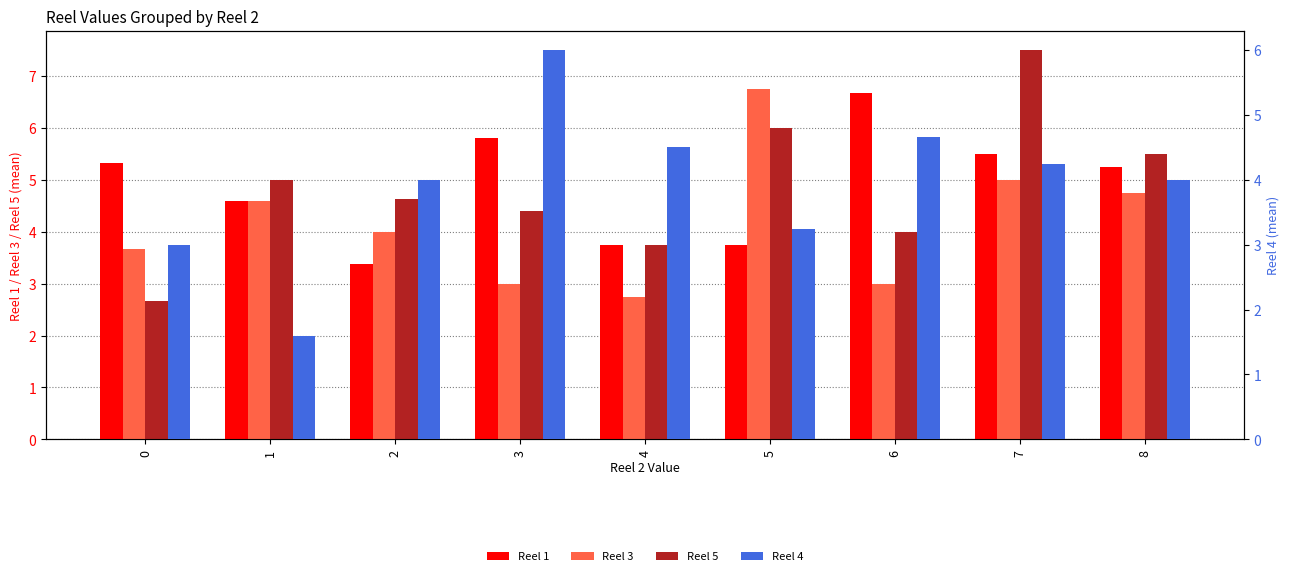

Reading left to right, what are all the values shown in this chart?

Reel 1: 5.3	4.6	3.4	5.8	3.8	3.8	6.7	5.5	5.2
Reel 3: 3.7	4.6	4.0	3.0	2.8	6.8	3.0	5.0	4.8
Reel 5: 2.7	5.0	4.6	4.4	3.8	6.0	4.0	7.5	5.5
Reel 4: 3.0	1.6	4.0	6.0	4.5	3.2	4.7	4.2	4.0